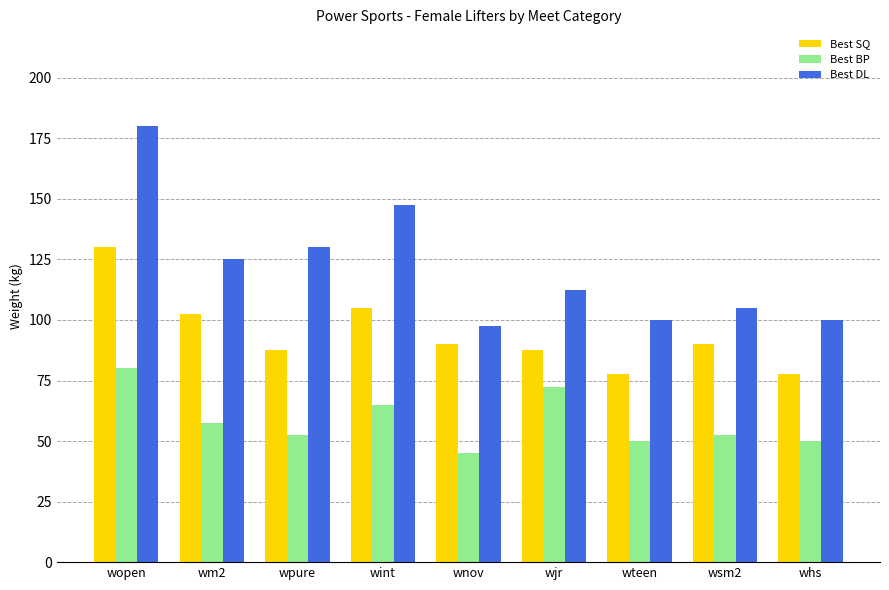

At which category does the chart reach its minimum across all series?

wnov